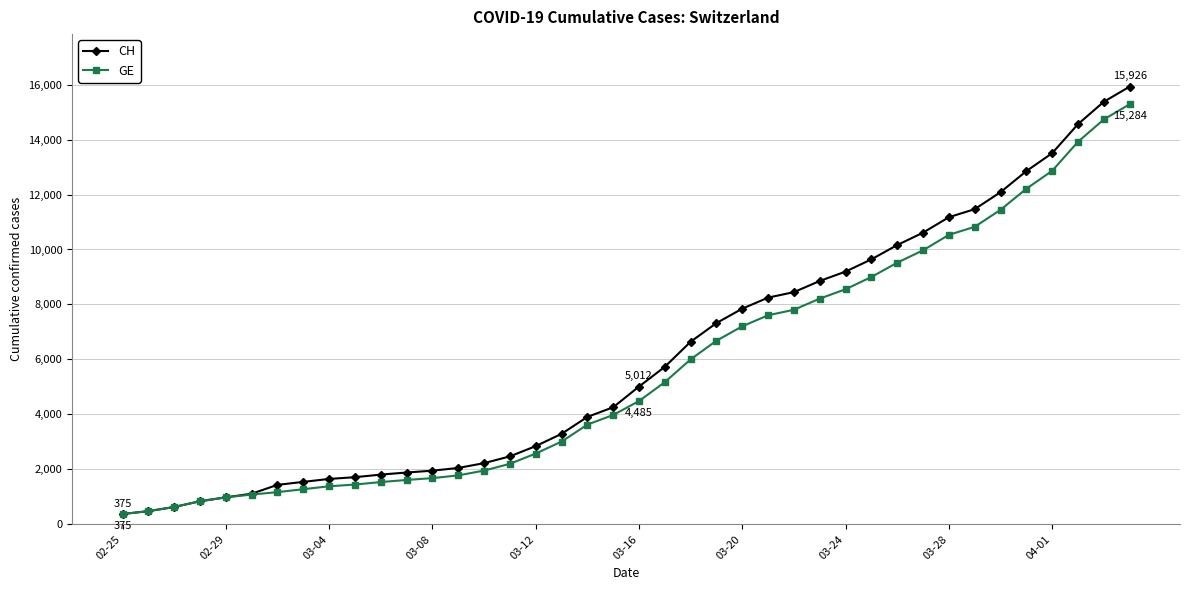

How many values in the CH series are below 5012?

20